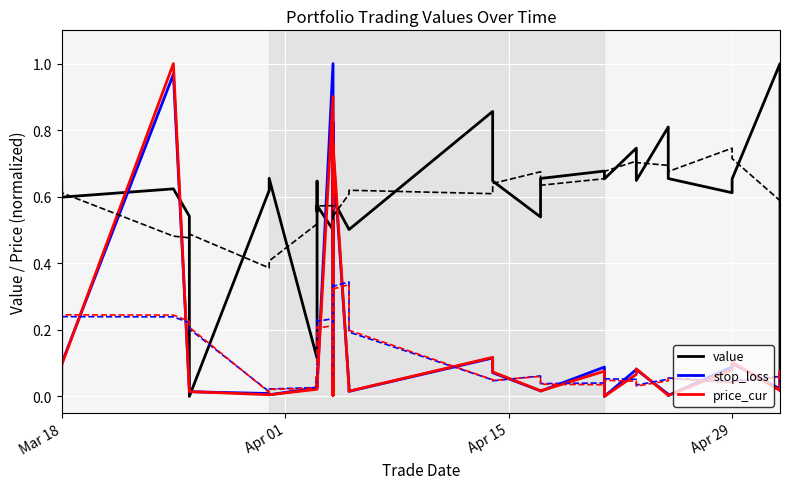

Which series changed the most between Mar 18 and Apr 29?

value